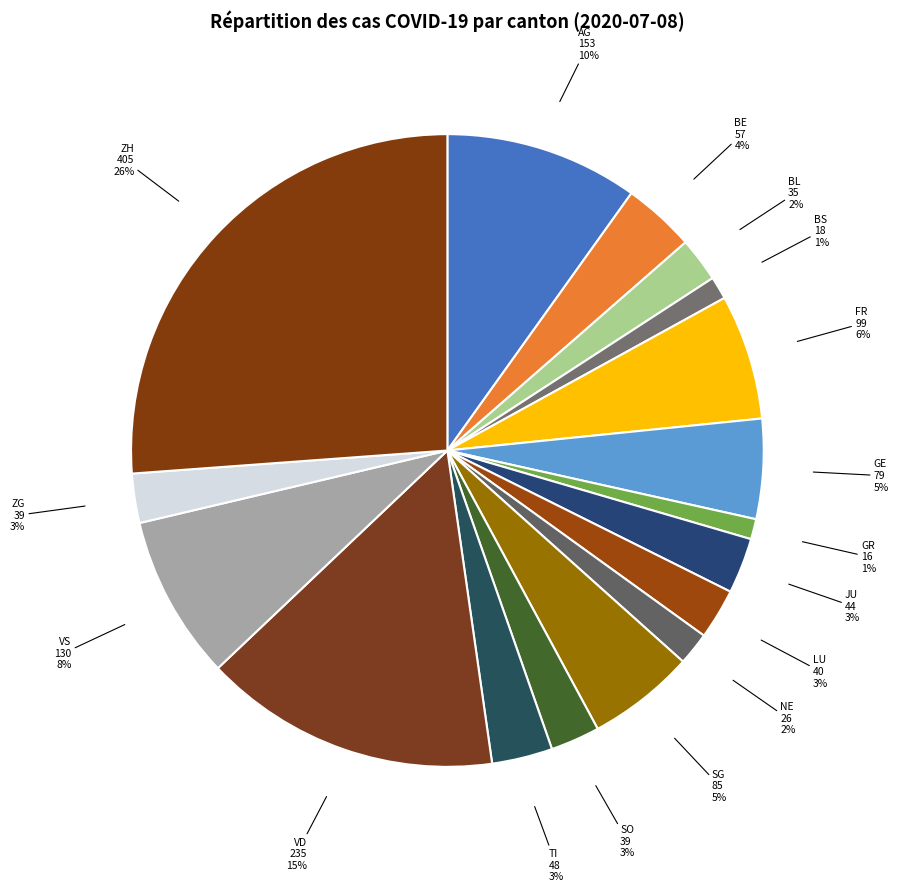

Which category has the biggest portion of the pie?

ZH